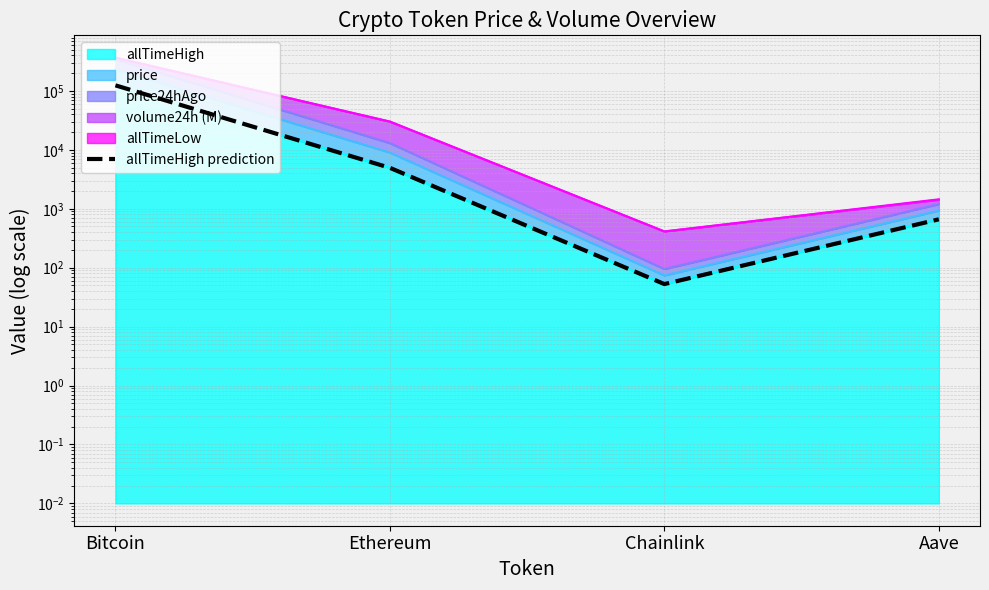

How many points are lower than both their immediate neighbors (excluding endpoints)?

1